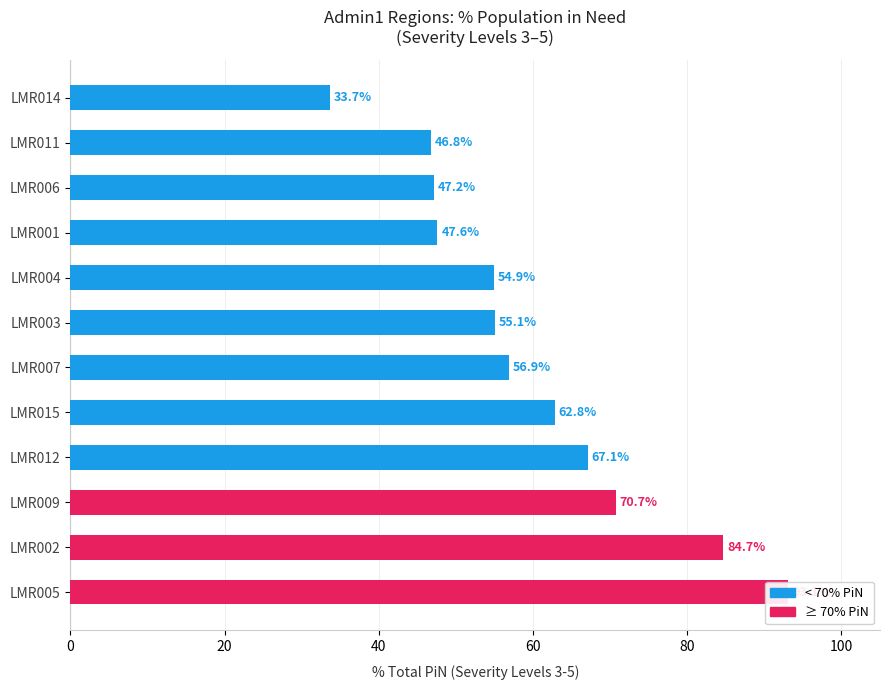

What is the average value?

60.1